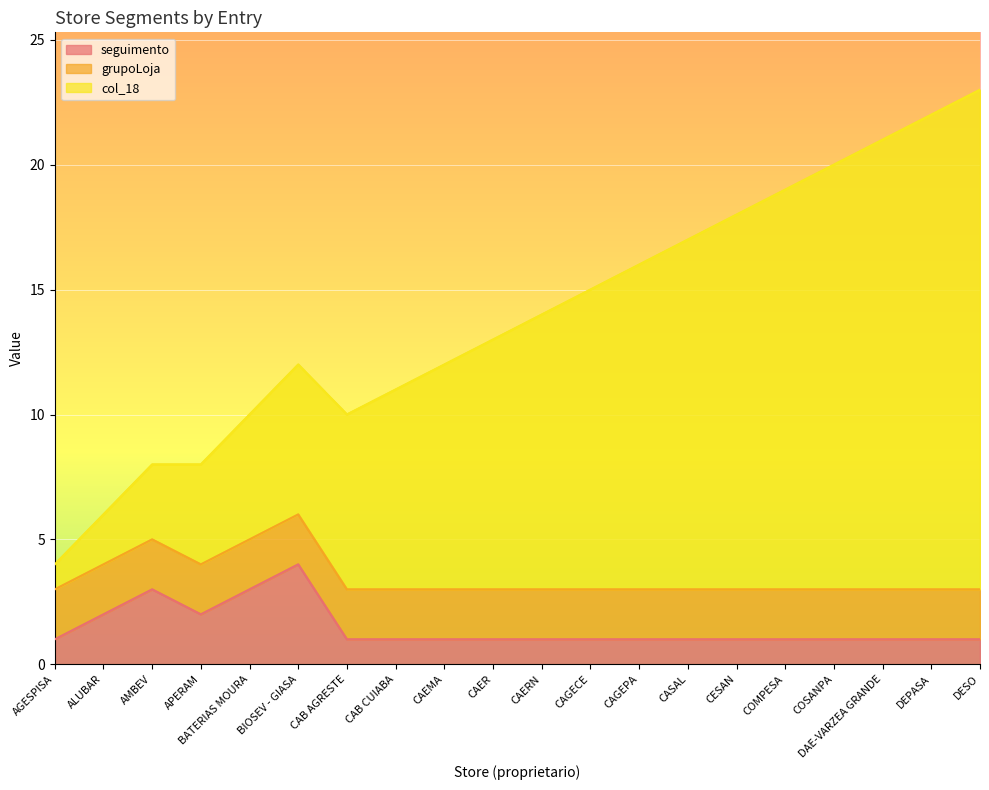

How many interior local valleys does the seguimento series have?

1